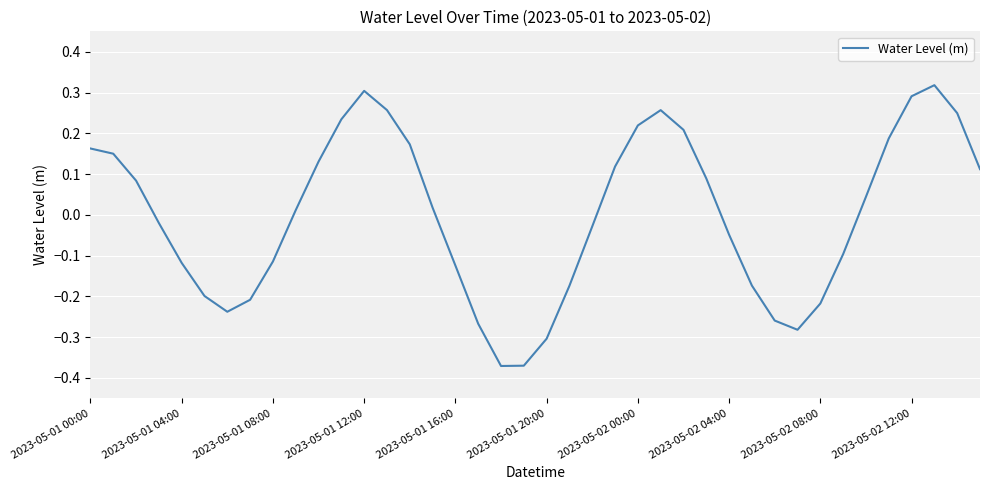

Does the chart display data point markers on the line(s)?

No